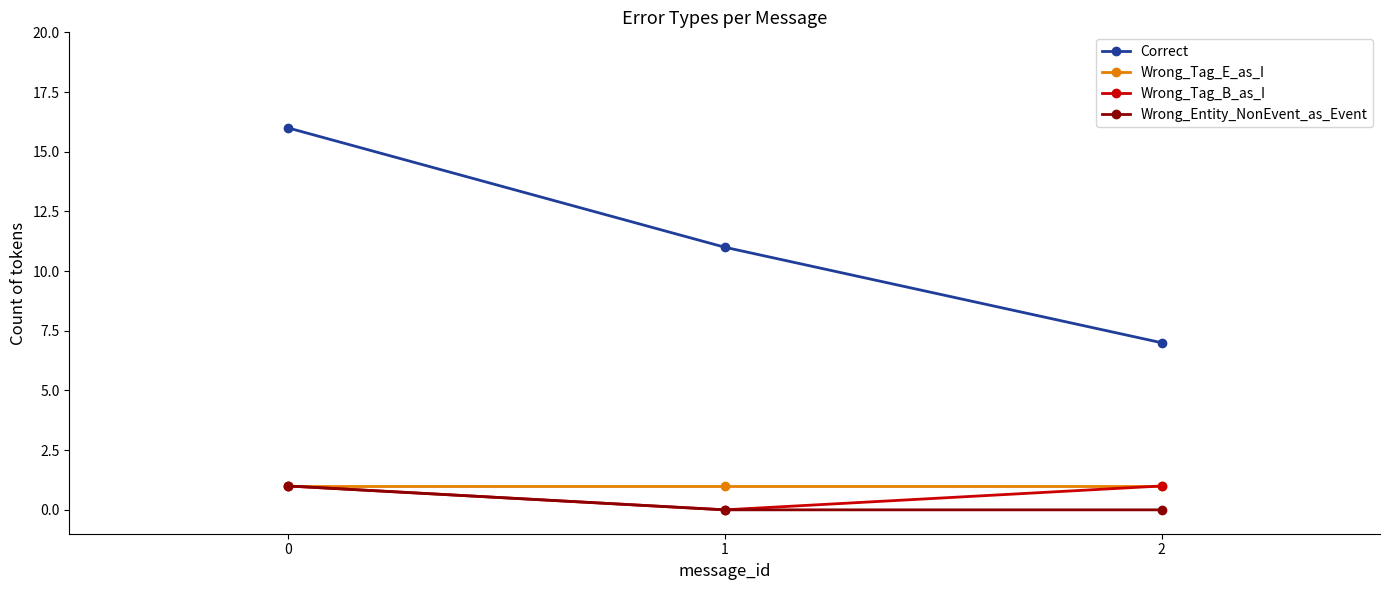

What is the average value of the Wrong_Tag_B_as_I series?

1